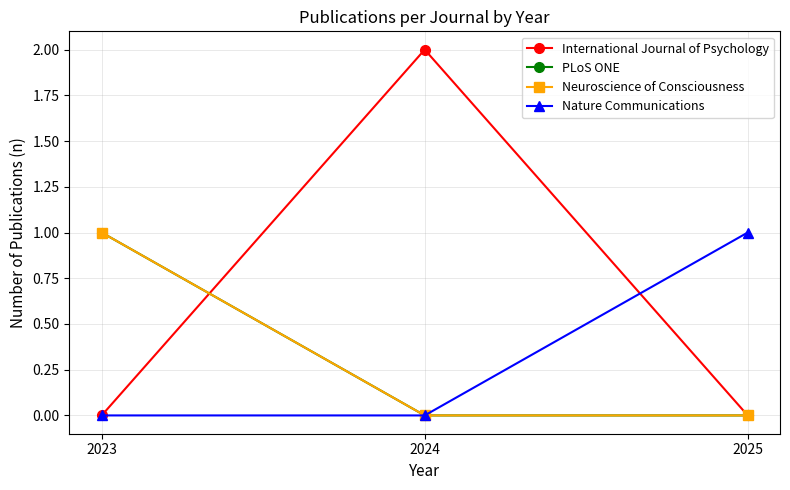

What is the difference between the Neuroscience of Consciousness values at 2024 and 2023?

1